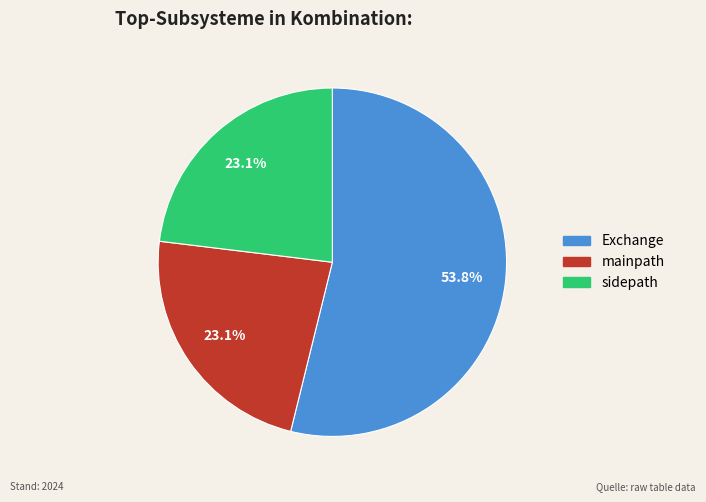

What percentage do sidepath and Exchange together represent?

76.9%